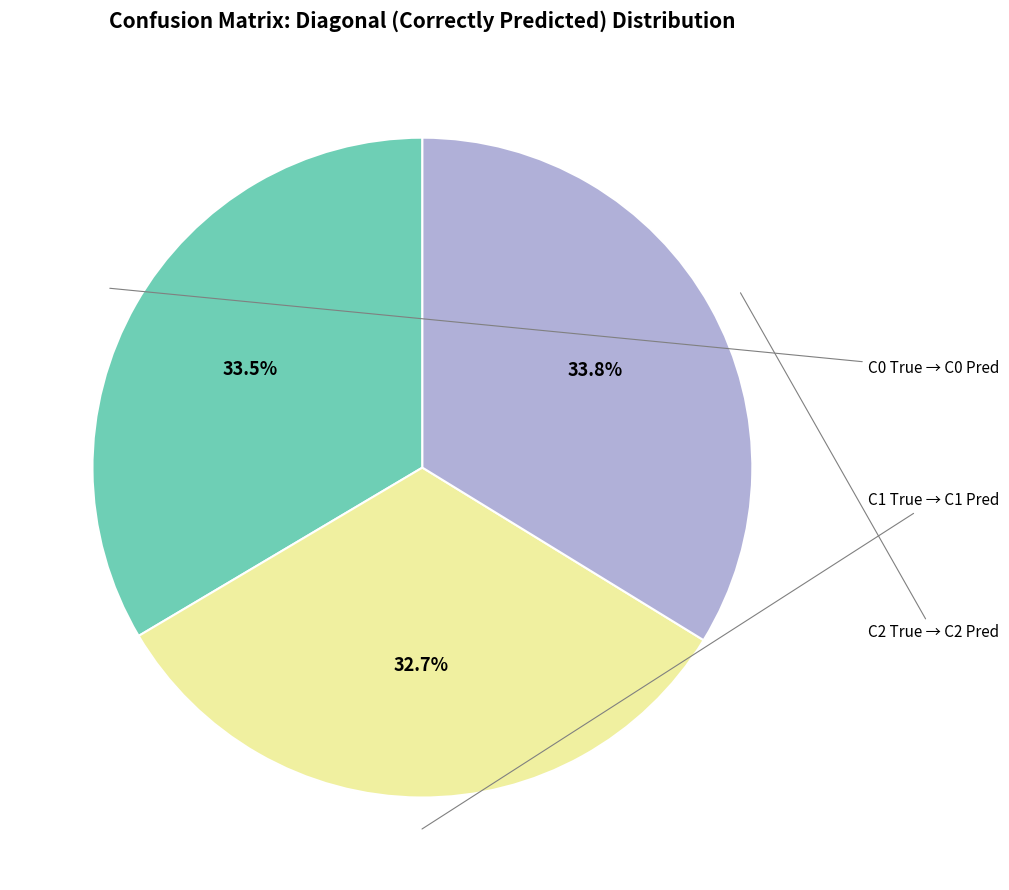

Does any single category account for the majority?

No